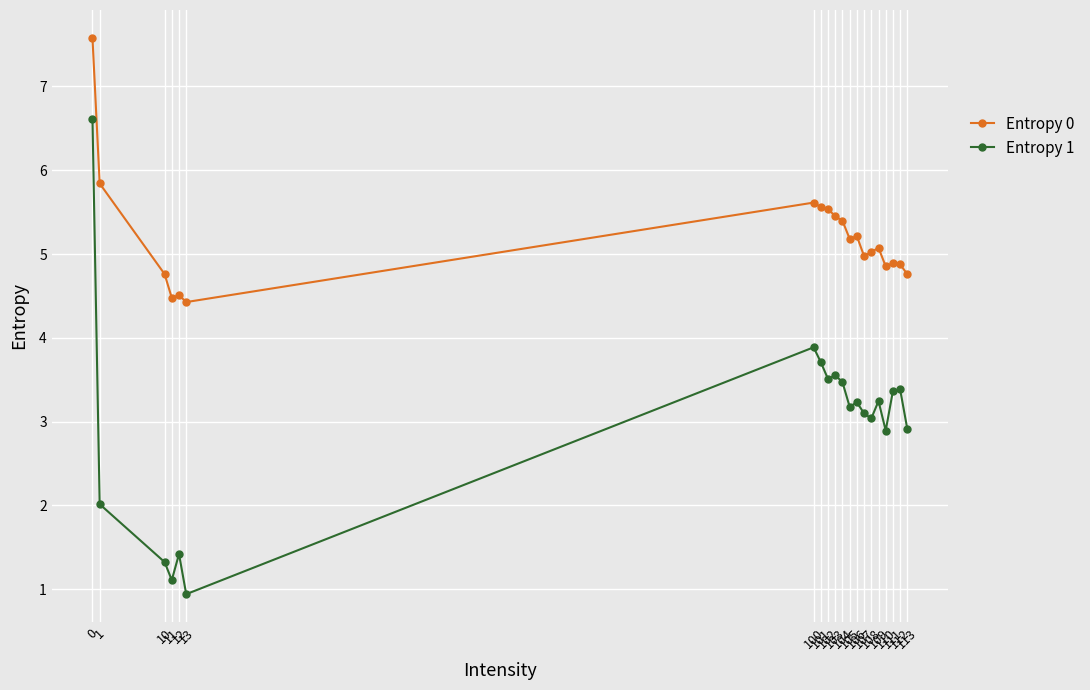

What is the sum of the Entropy 1 values at 107 and 105?

6.3